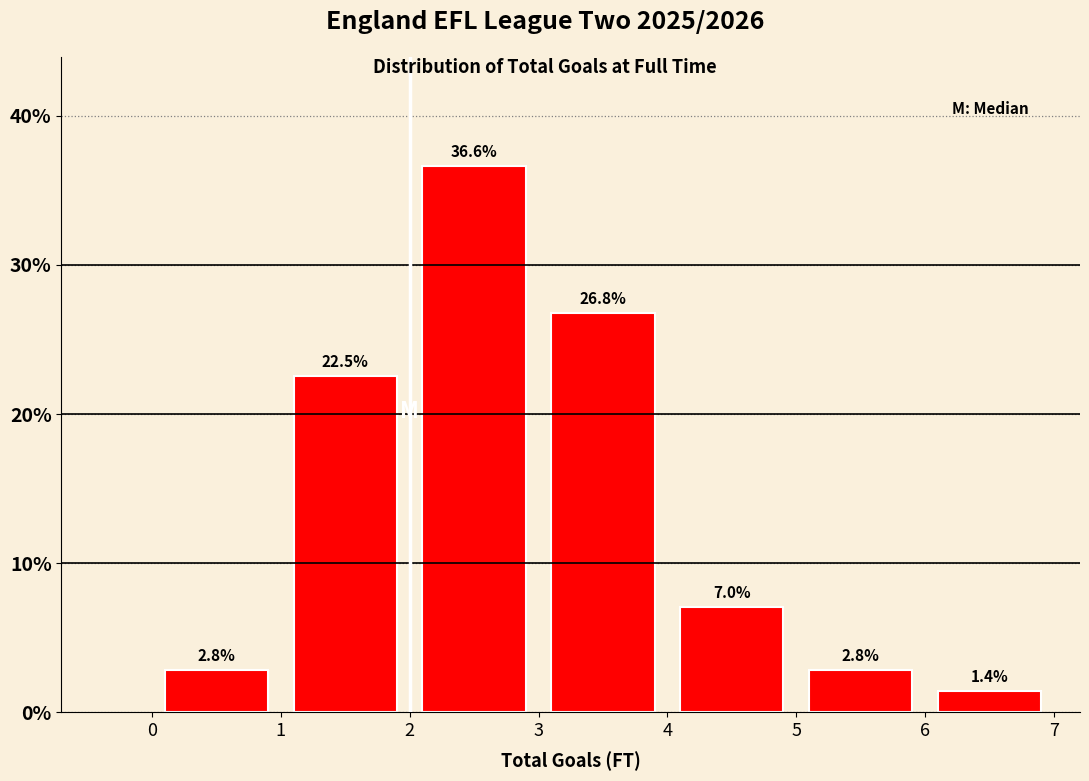

Reading left to right, transcribe this chart: for each bar, give the range it covers on the x-axis and its height.

0 to 1: 2.8
1 to 2: 22.5
2 to 3: 36.6
3 to 4: 26.8
4 to 5: 7.0
5 to 6: 2.8
6 to 7: 1.4